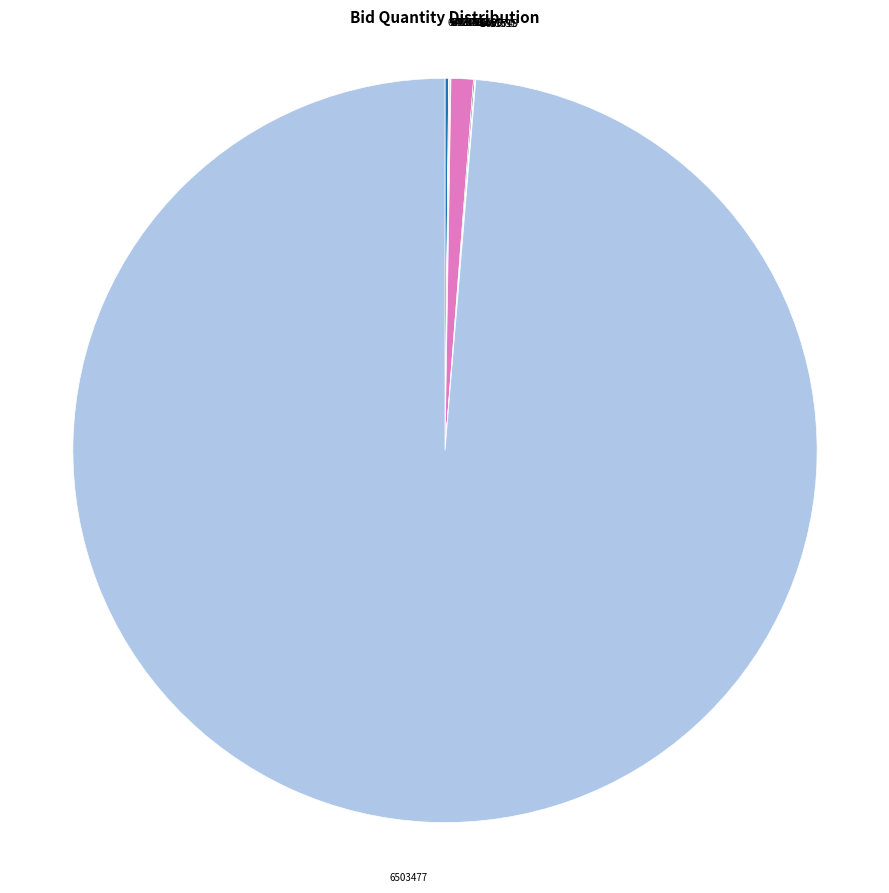

Does any single category account for the majority?

Yes